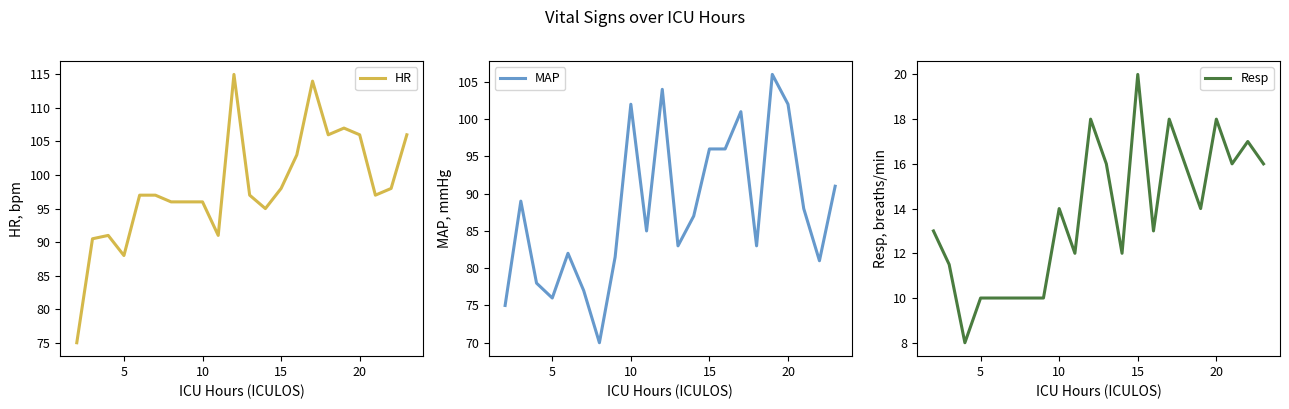

What is the highest value of the HR series?

115.0